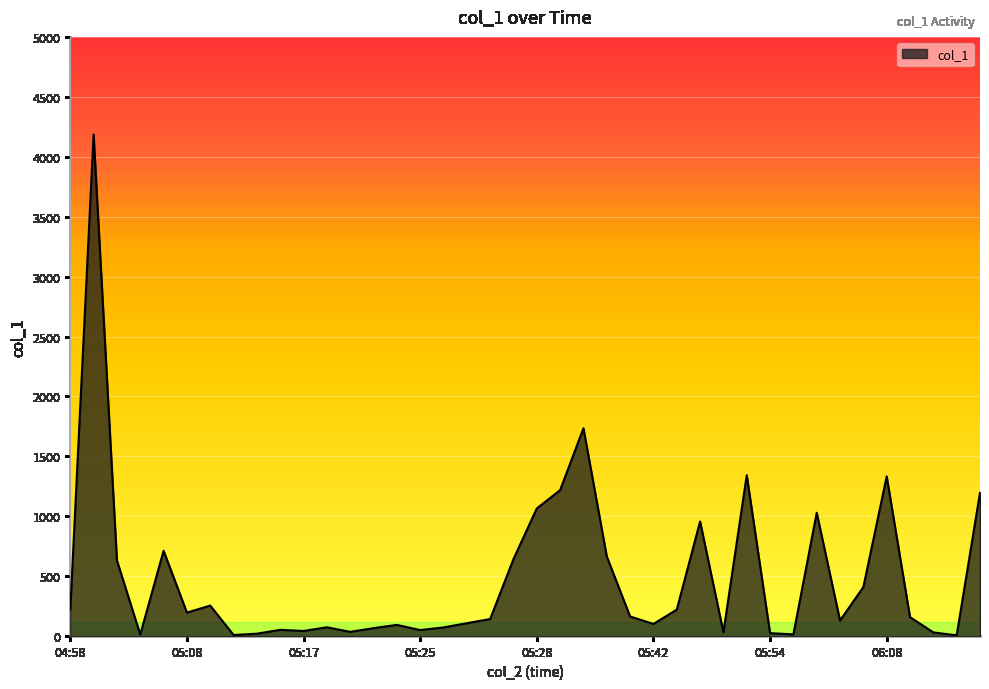

What is the smallest value displayed?

7.0